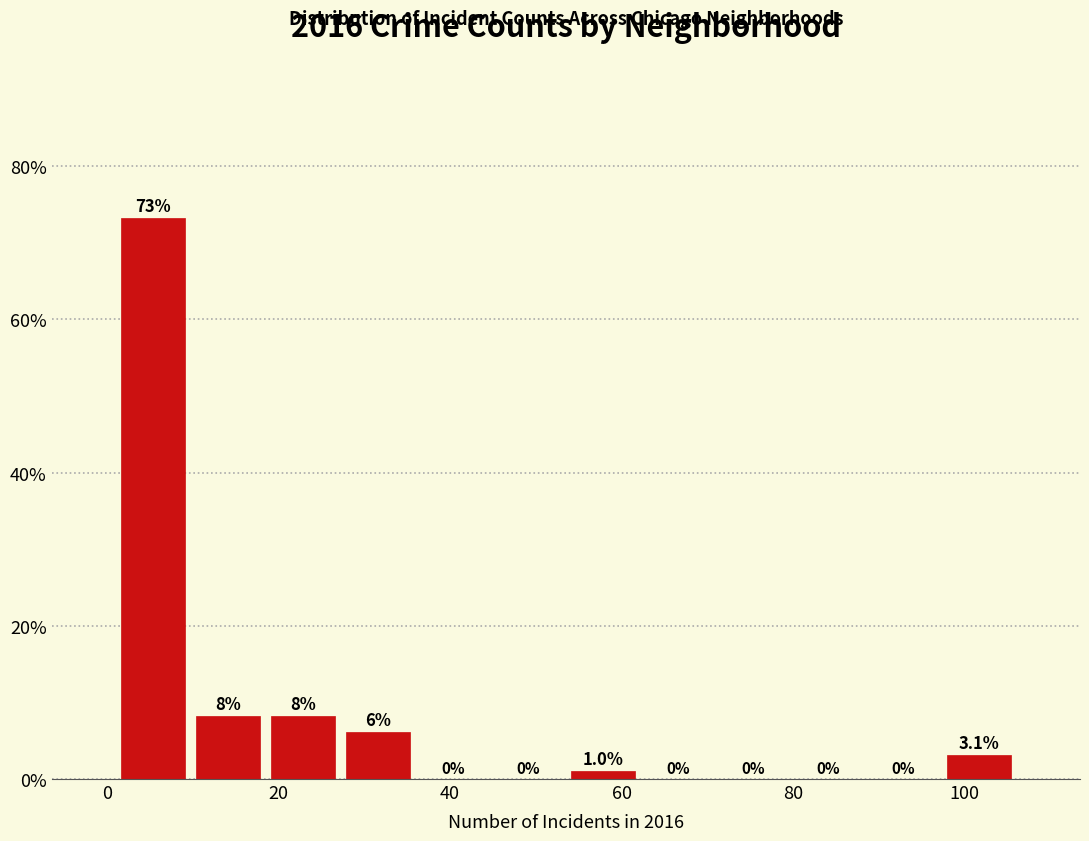

Over which range of the x-axis is the bar tallest?

2 to 10